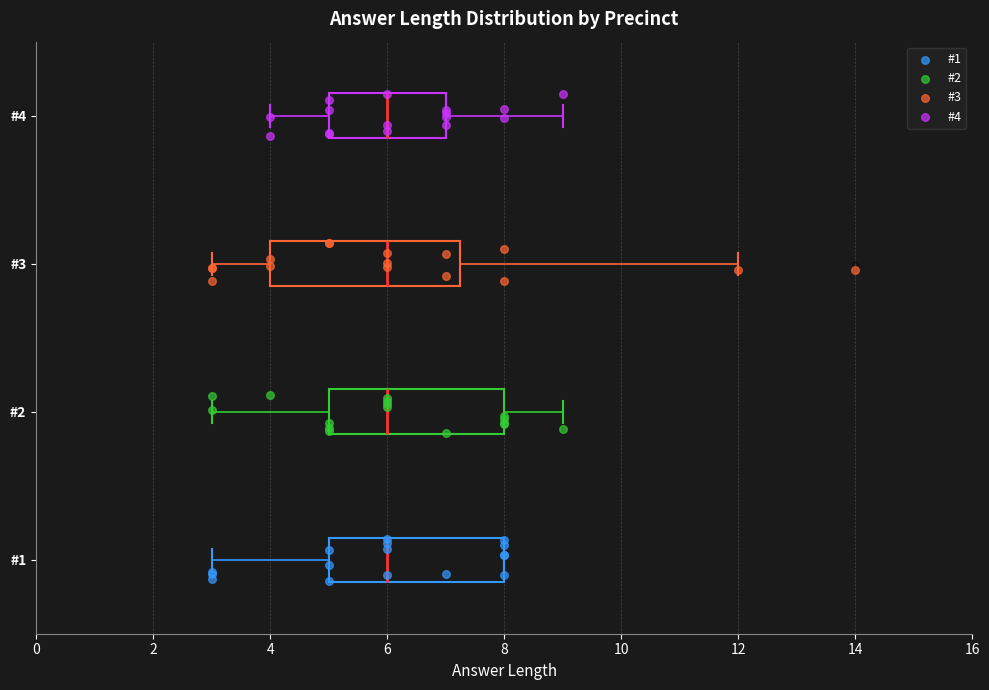

Where is the right edge of the box for #1 on the x-axis? The values are not printed on the chart, so give them approximately, as read against the axis.

8.0